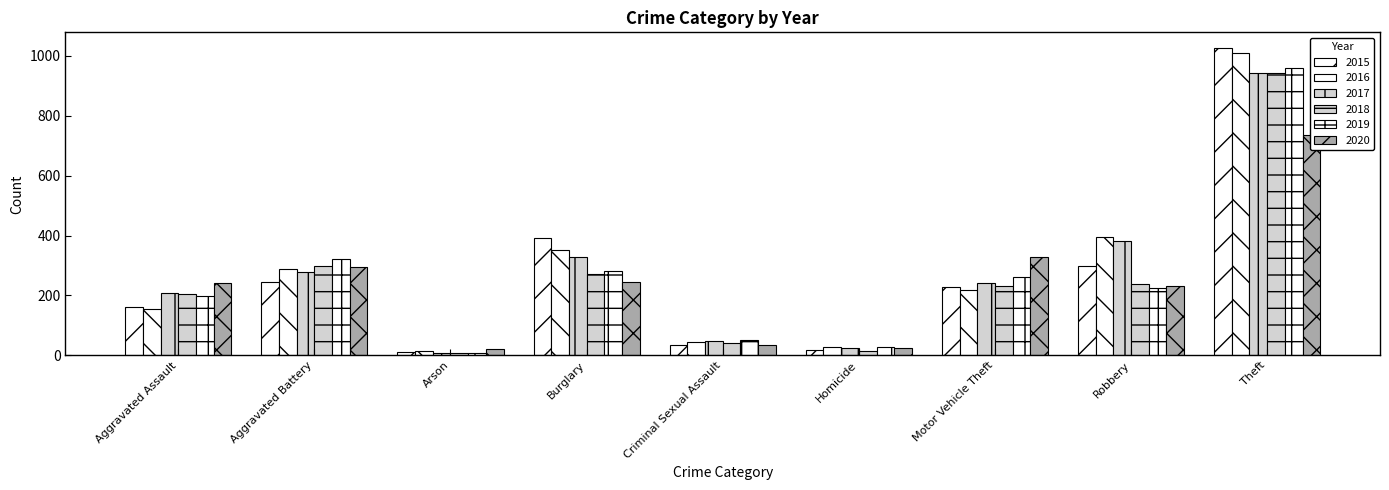

Reading right to left, extract all data points from this chart.

2015: 1027	297	228	17	34	393	11	246	160
2016: 1009	394	218	29	43	352	13	288	154
2017: 941	381	243	24	47	327	9	277	207
2018: 941	237	232	15	40	273	9	297	206
2019: 959	224	260	27	51	281	8	321	197
2020: 736	233	328	24	36	245	20	294	242